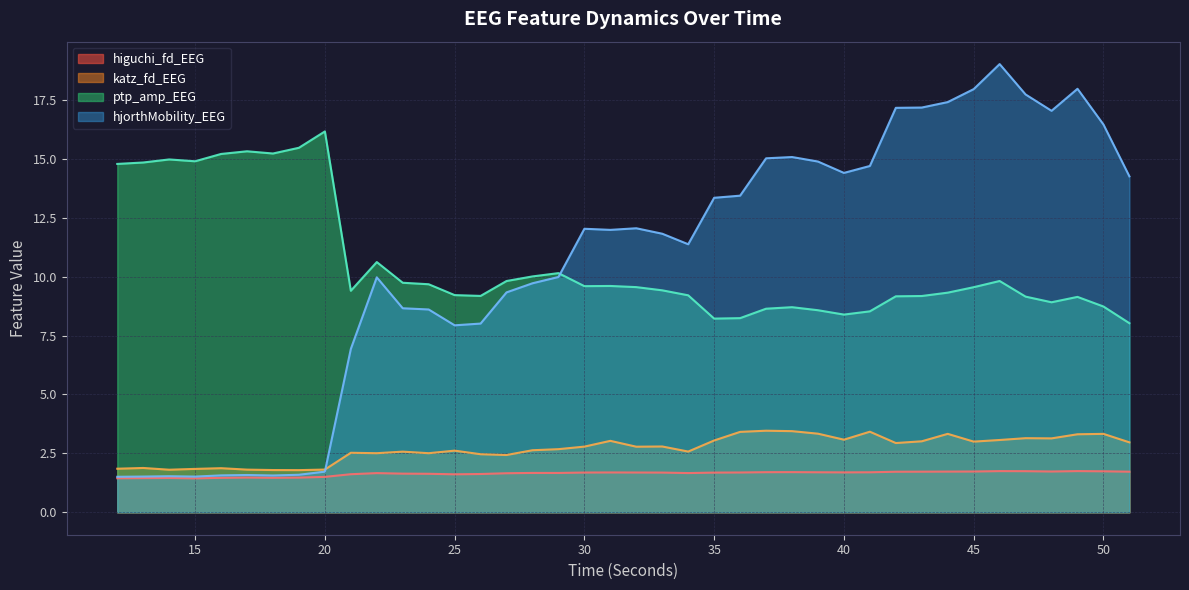

How many lines are shown in the chart?

4